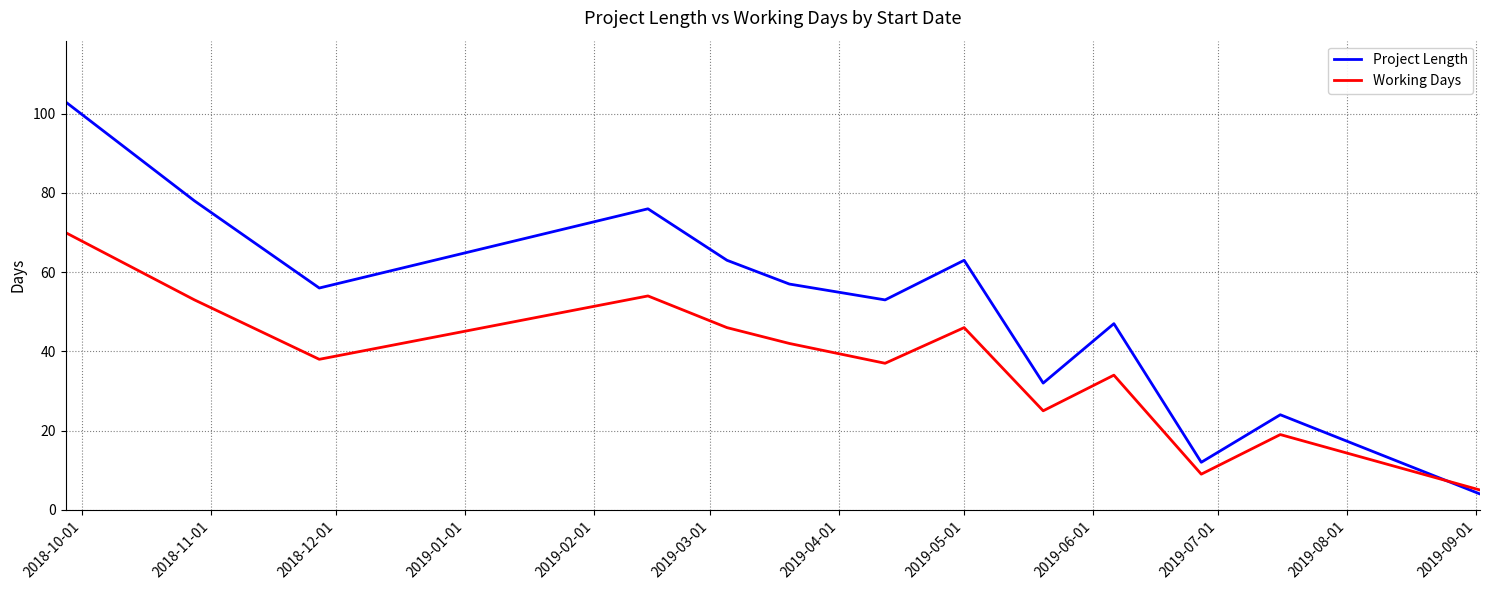

Which series has the widest spread of values?

Project Length